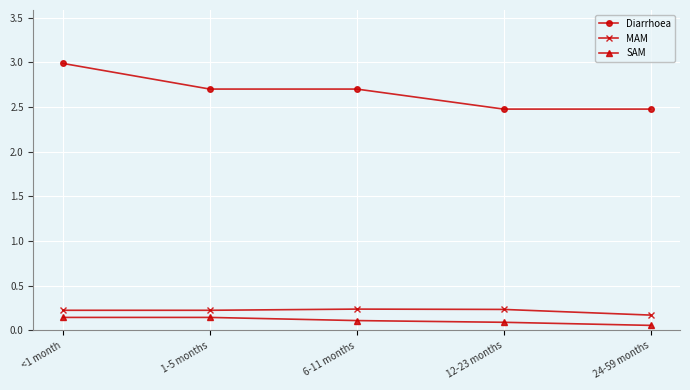

List the series in order of their peak value, lowest first.

SAM, MAM, Diarrhoea